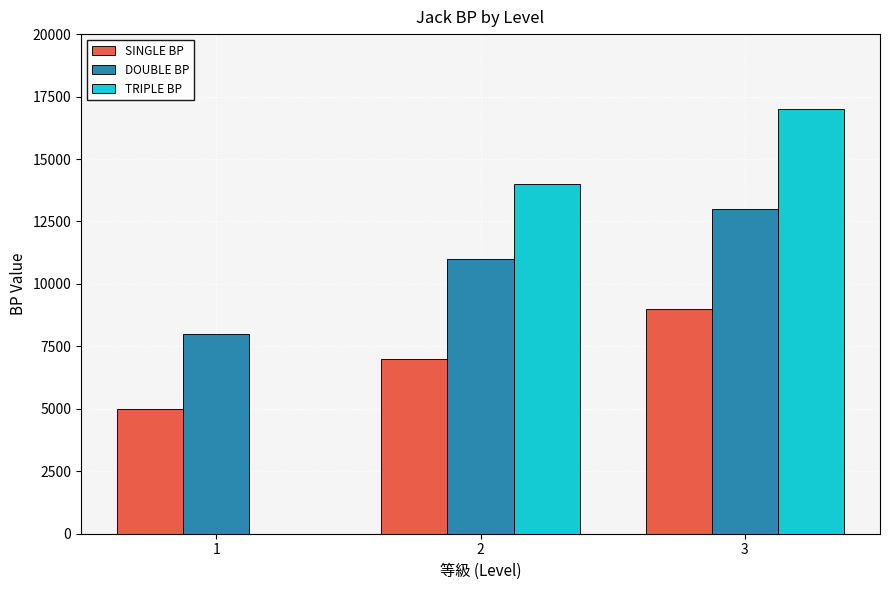

Reading left to right, transcribe all the data shown in this chart.

SINGLE BP: 1=5000	2=7000	3=9000
DOUBLE BP: 1=8000	2=11000	3=13000
TRIPLE BP: 1=0	2=14000	3=17000